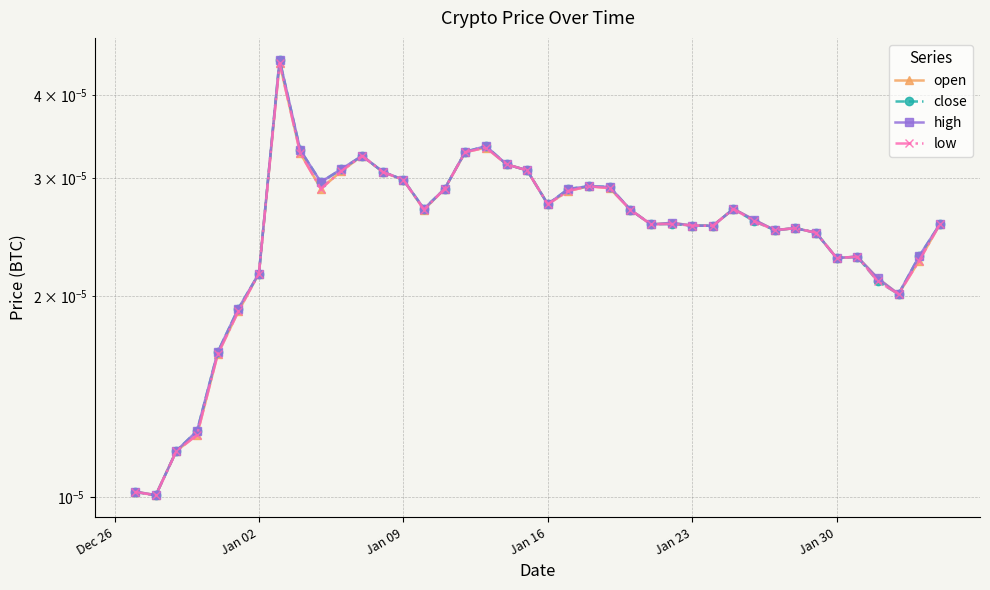

In low, how many points are lower than both neighbors (excluding endpoints)?

9